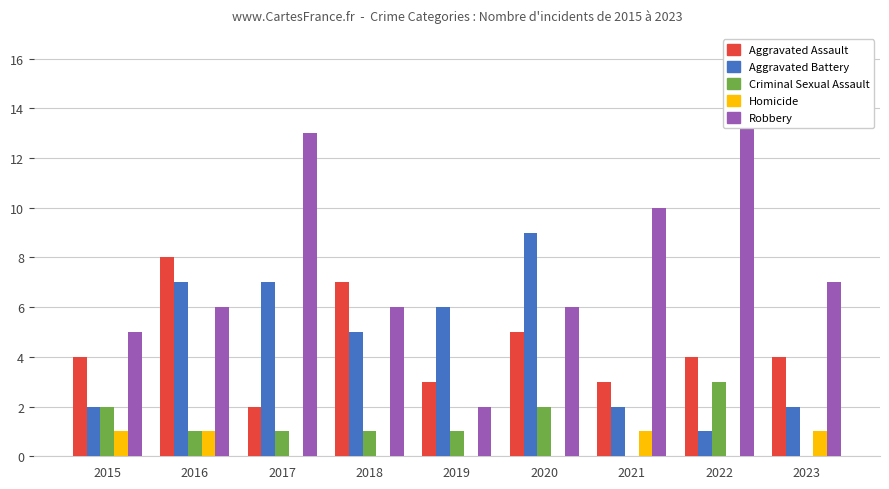

Which series has the largest total across all categories?

Robbery